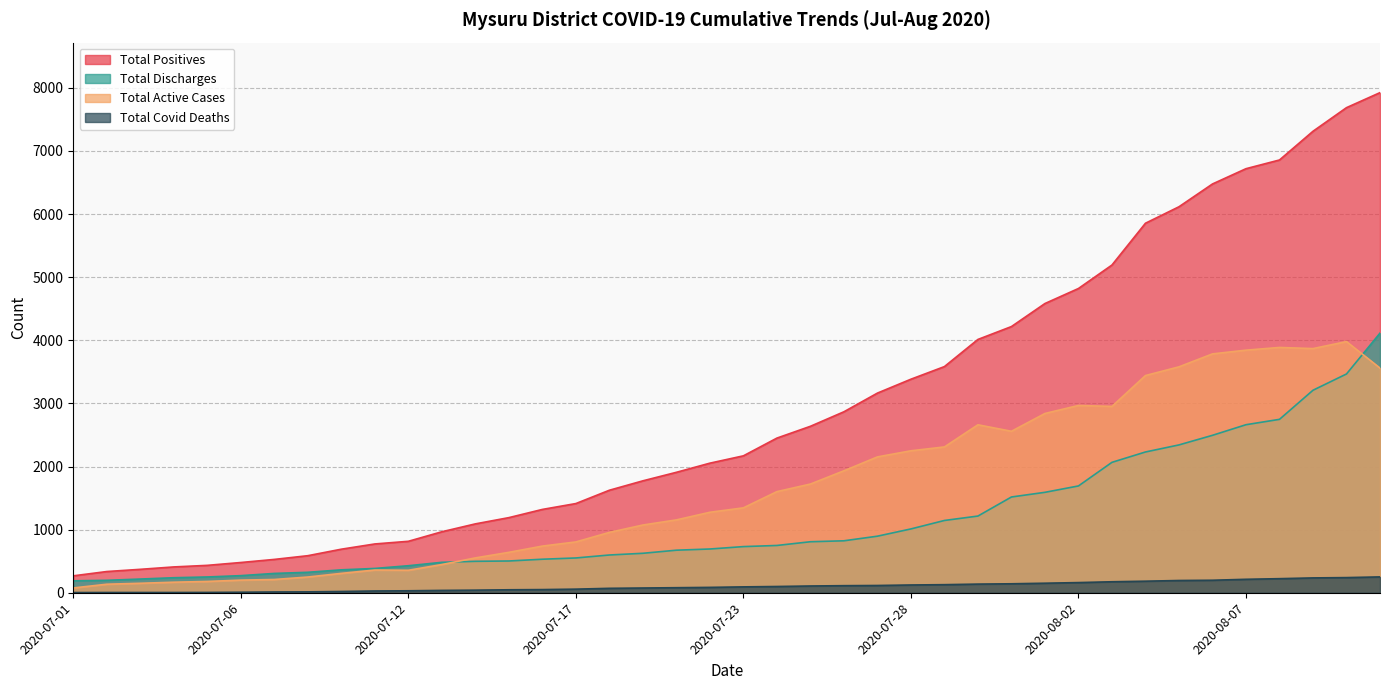

What are all the series names shown in the legend?

Total Positives, Total Discharges, Total Active Cases, Total Covid Deaths